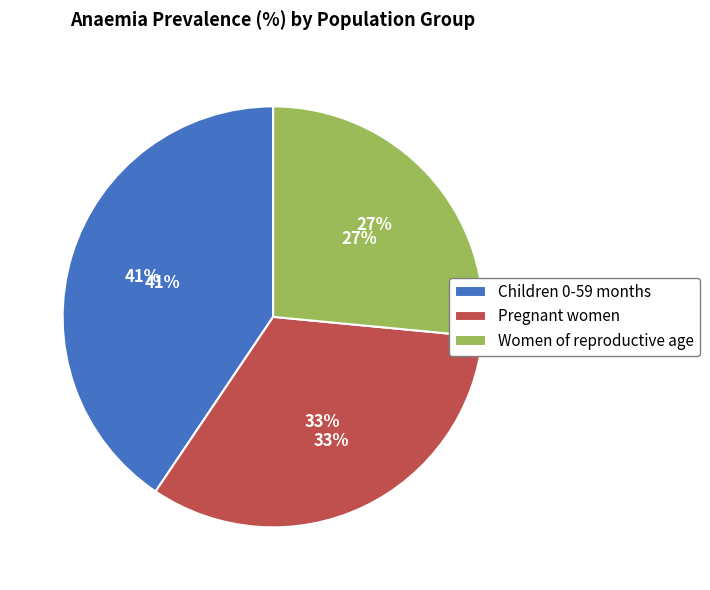

Is it true that Children 0-59 months is 41% of the pie?

True